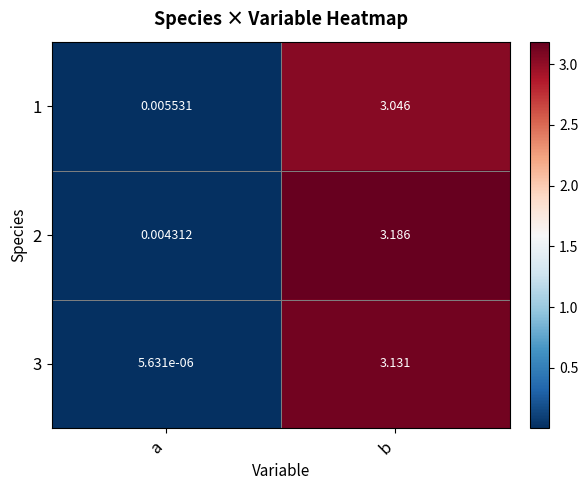

At which label is 2 closest to 1?

a